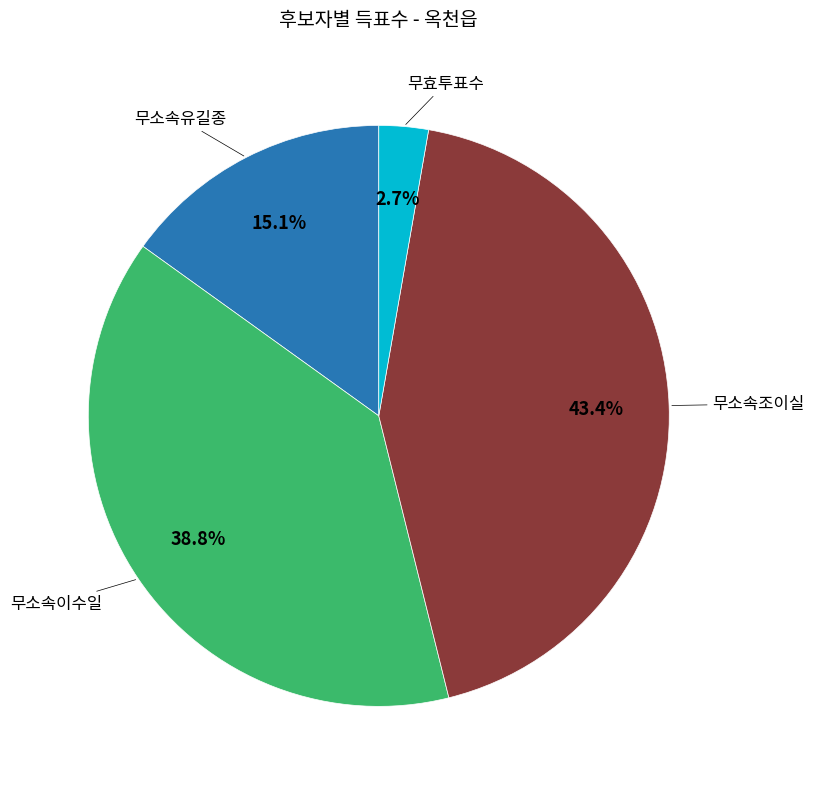

Is there any slice that represents more than half of the pie?

No